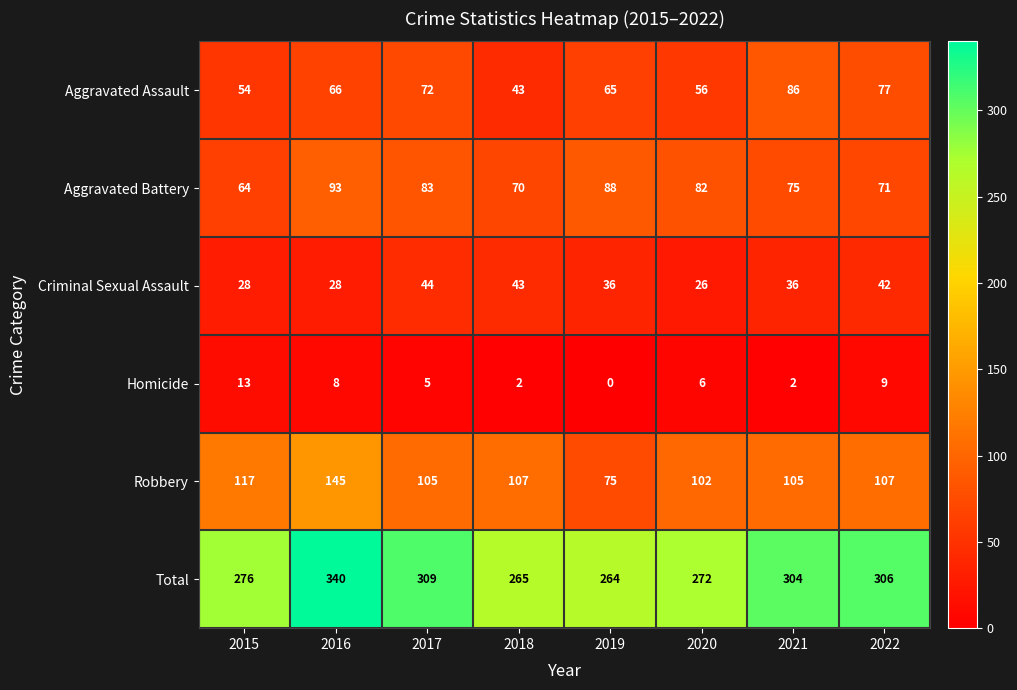

Is it true that Criminal Sexual Assault equals 26 at 2020?

True